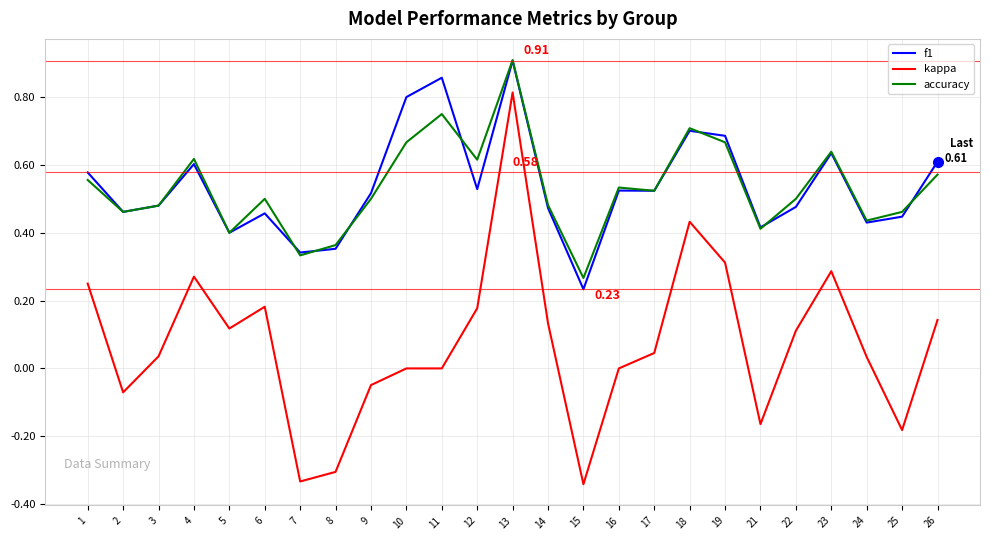

True or false: accuracy and kappa cross at least once.

False